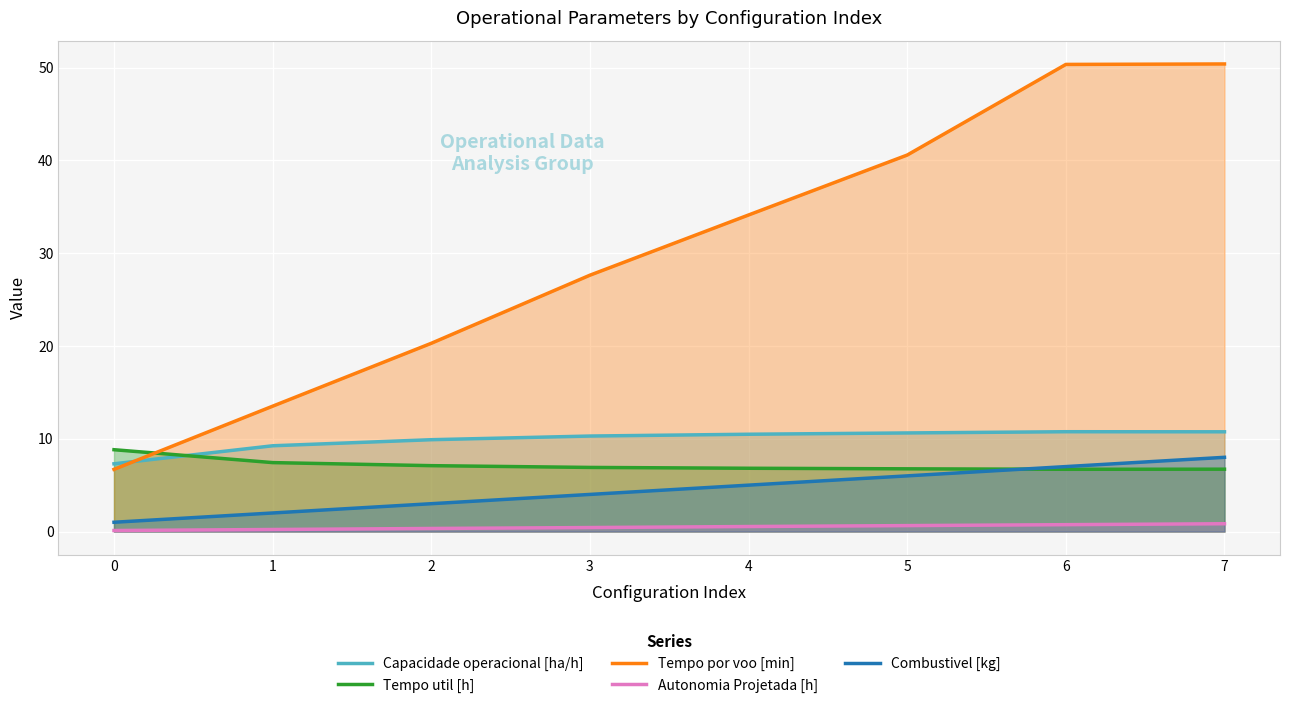

Which has a higher value, 5 or 3?

5